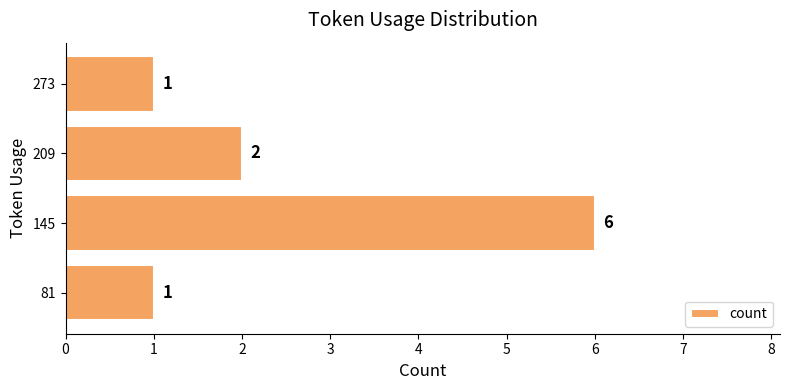

Are the bars grouped side by side (vs. stacked)?

No